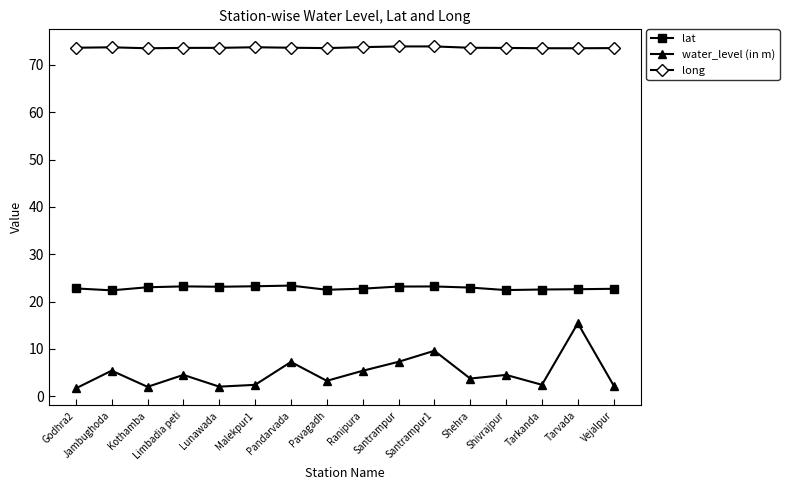

What position from the left is Tarkanda?

14